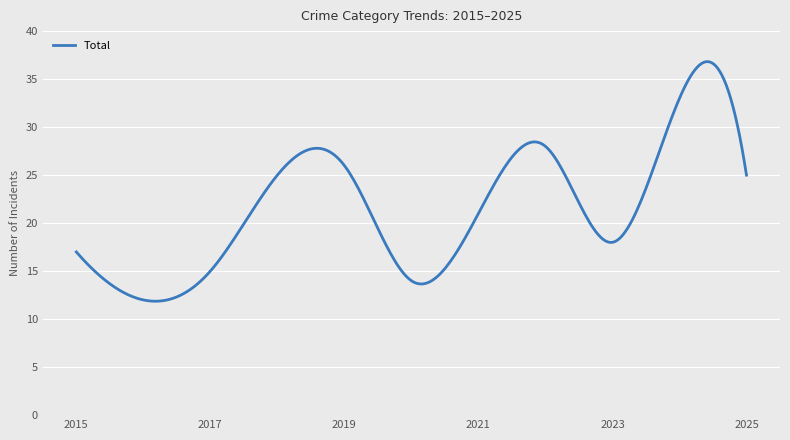

What is the greatest value displayed?

36.8